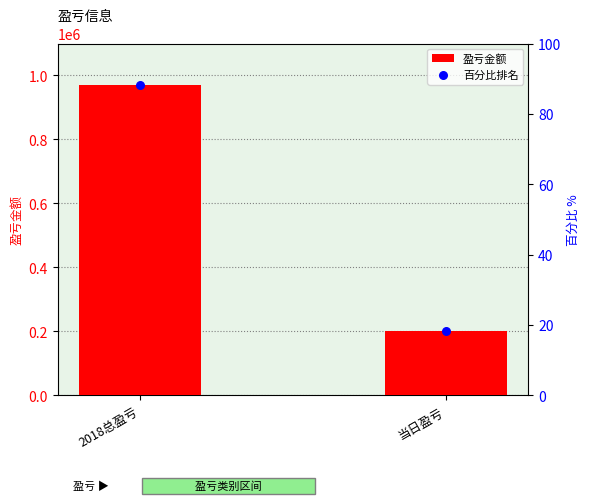

At how many categories does at least one series exceed 587662?

1